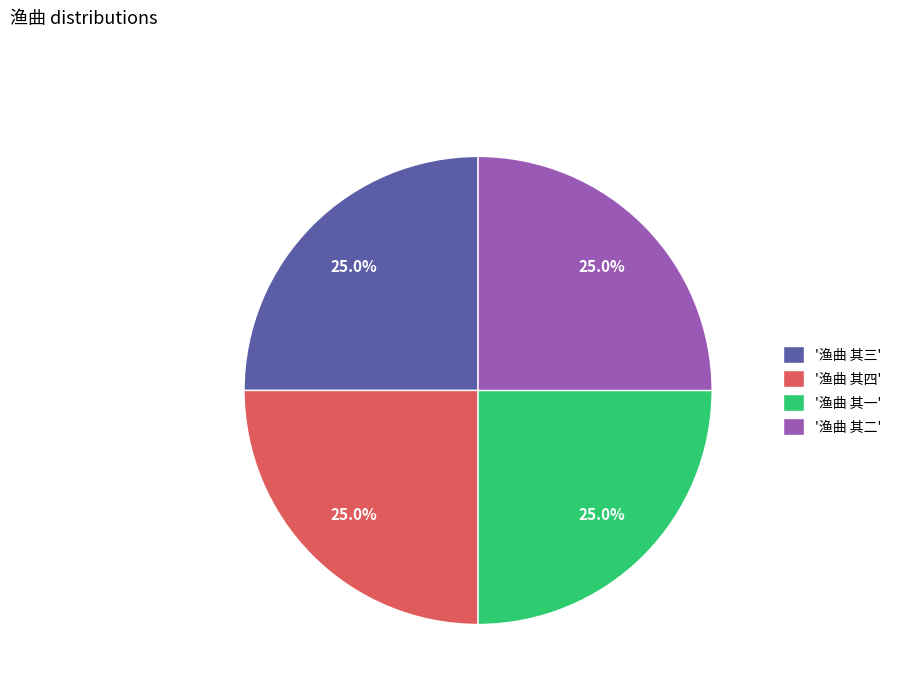

Does '渔曲 其四' represent more than half of the total?

No